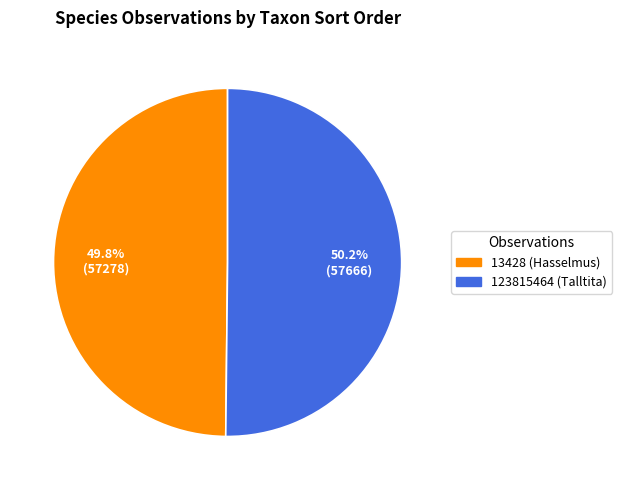

Do 13428 (Hasselmus) and 123815464 (Talltita) together represent more than half of the pie?

Yes